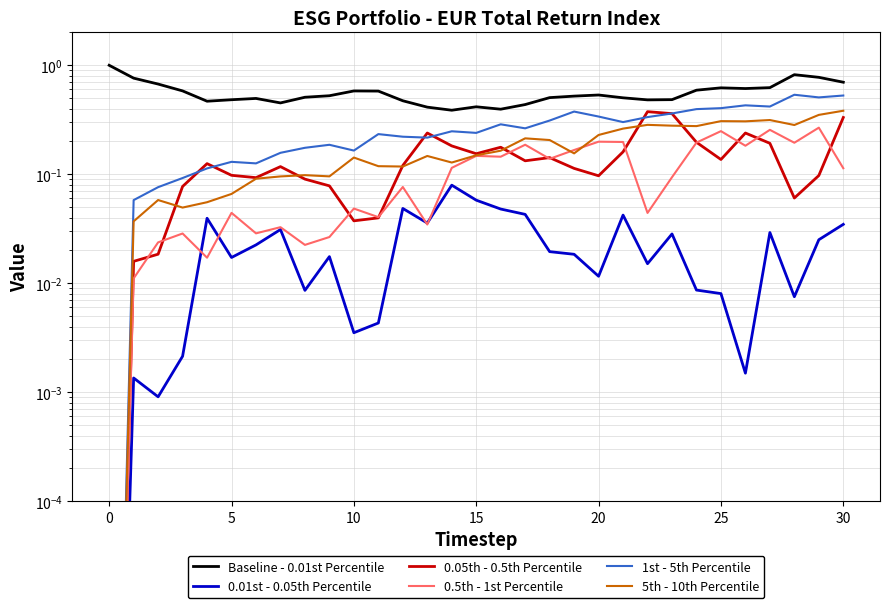

How many lines are shown in the chart?

6